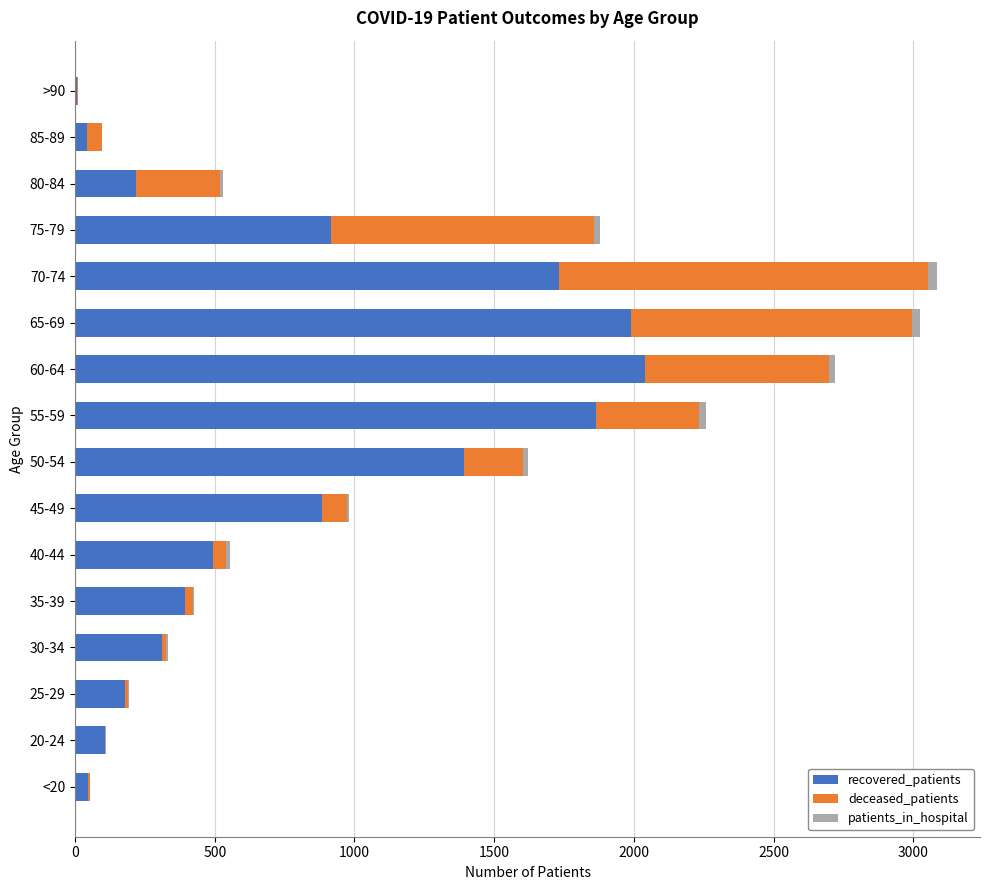

What is the maximum value for recovered_patients?

2039